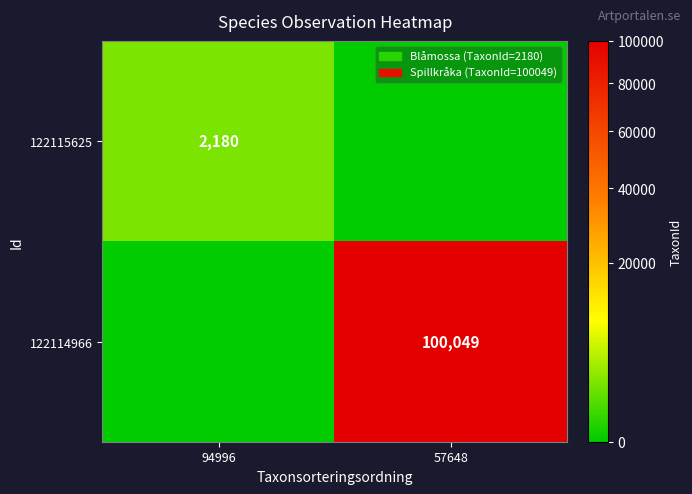

Is it true that 122114966 equals 100049 at 57648?

True